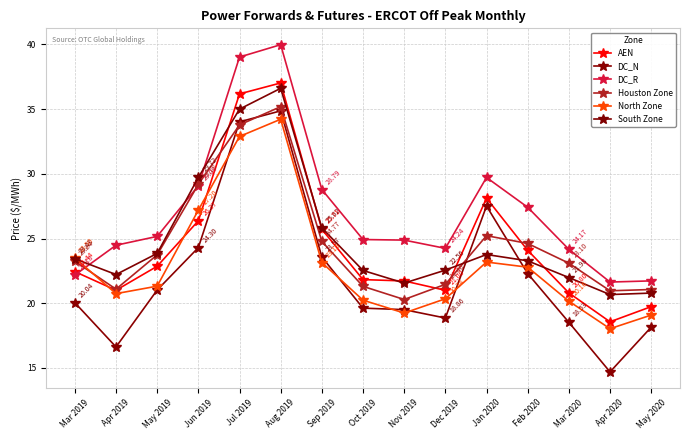

The DC_N series shows 52.4 at Aug 2019. True or false?

False